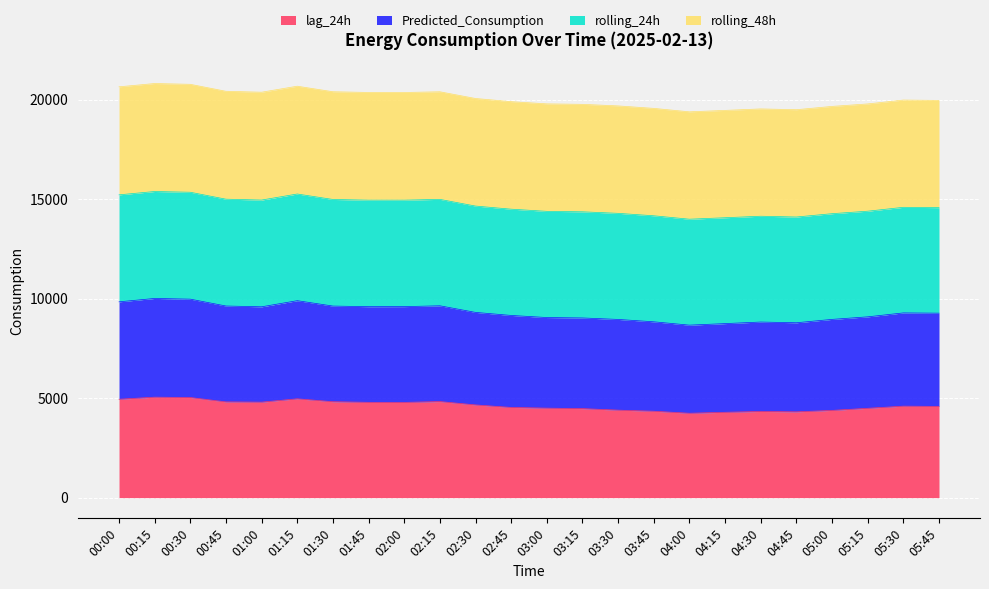

List the labels in order of lag_24h value, smallest first.

04:00, 04:15, 04:45, 04:30, 03:45, 05:00, 03:30, 03:15, 05:15, 03:00, 02:45, 05:45, 05:30, 02:30, 02:00, 01:45, 01:00, 00:45, 01:30, 02:15, 00:00, 01:15, 00:30, 00:15